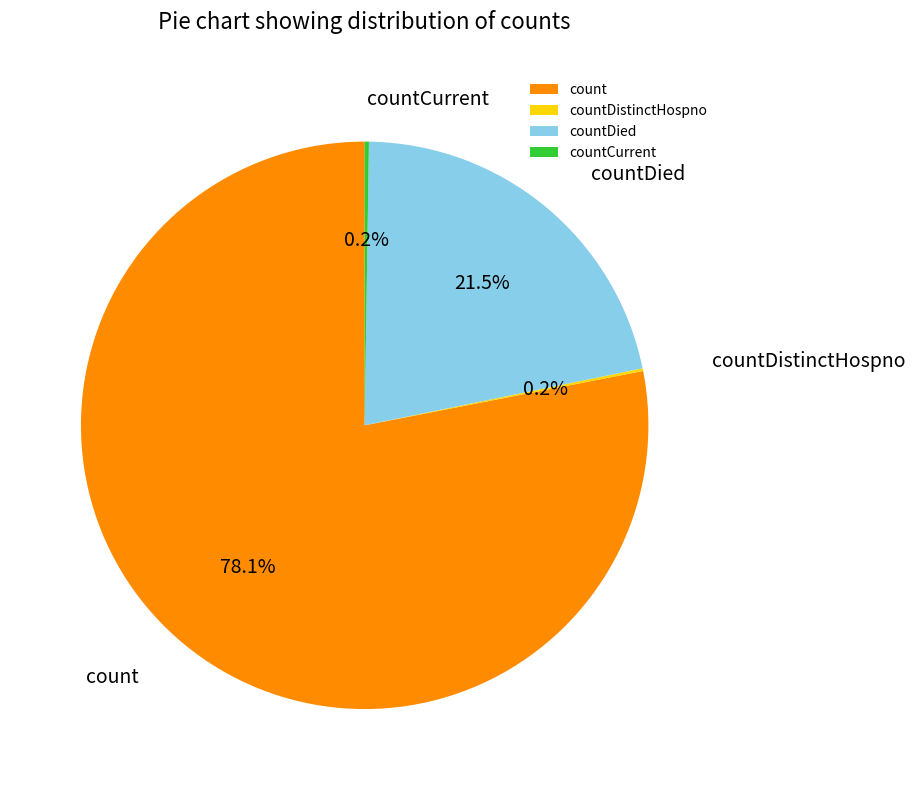

Which category accounts for the majority?

count